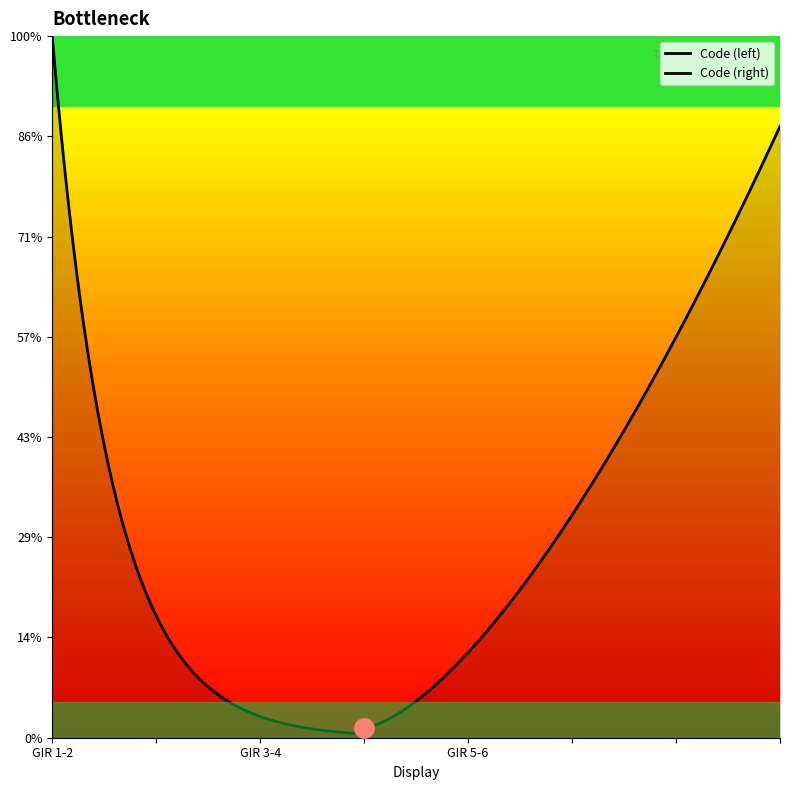

What is the value of the 3rd point from the left?

3